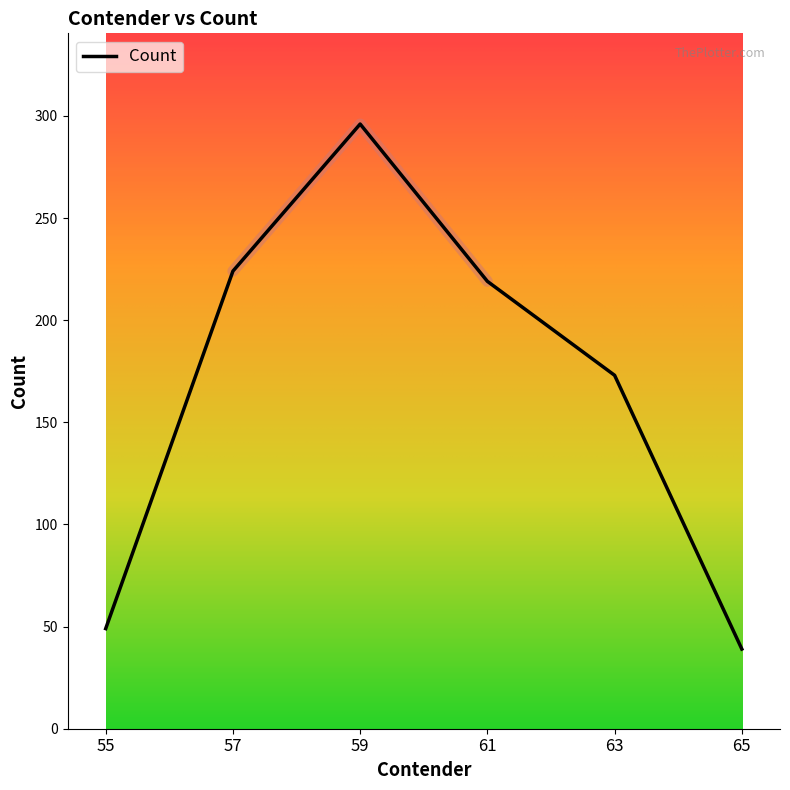

Rank the categories by value from lowest to highest.

65, 55, 63, 61, 57, 59